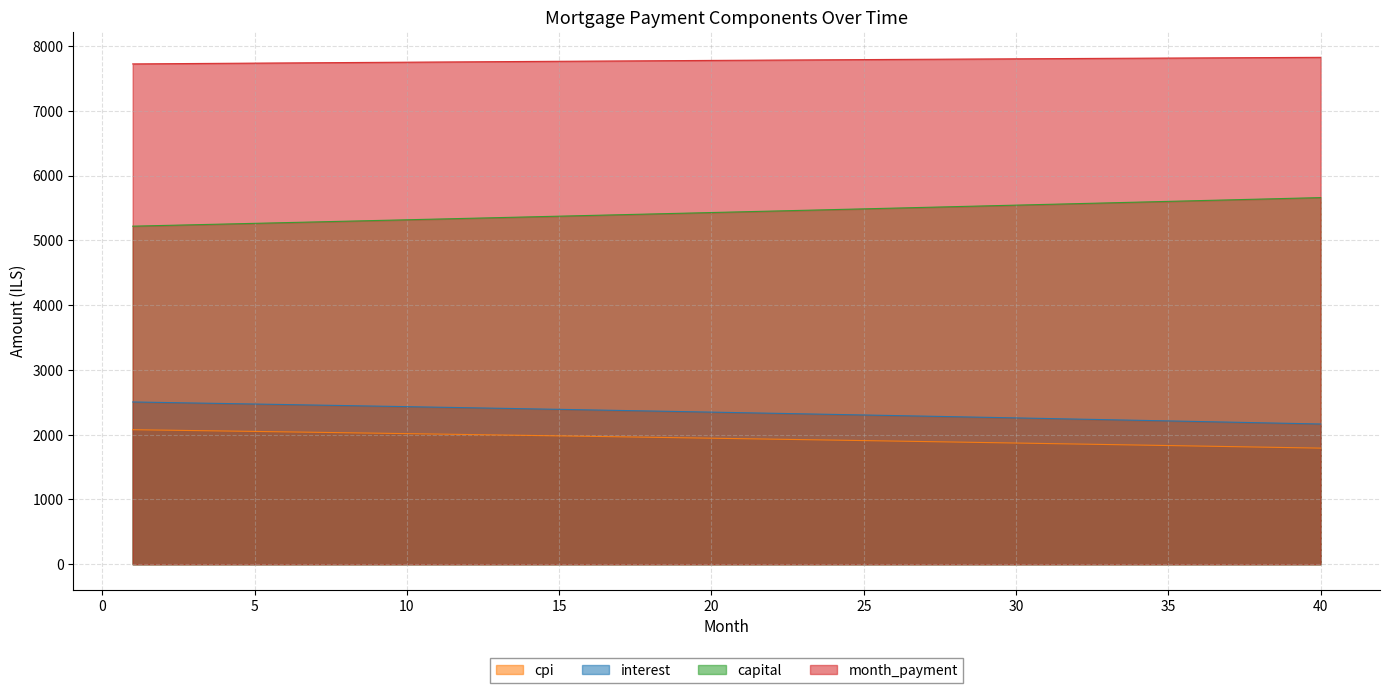

True or false: interest has more than 2 interior local peaks.

False